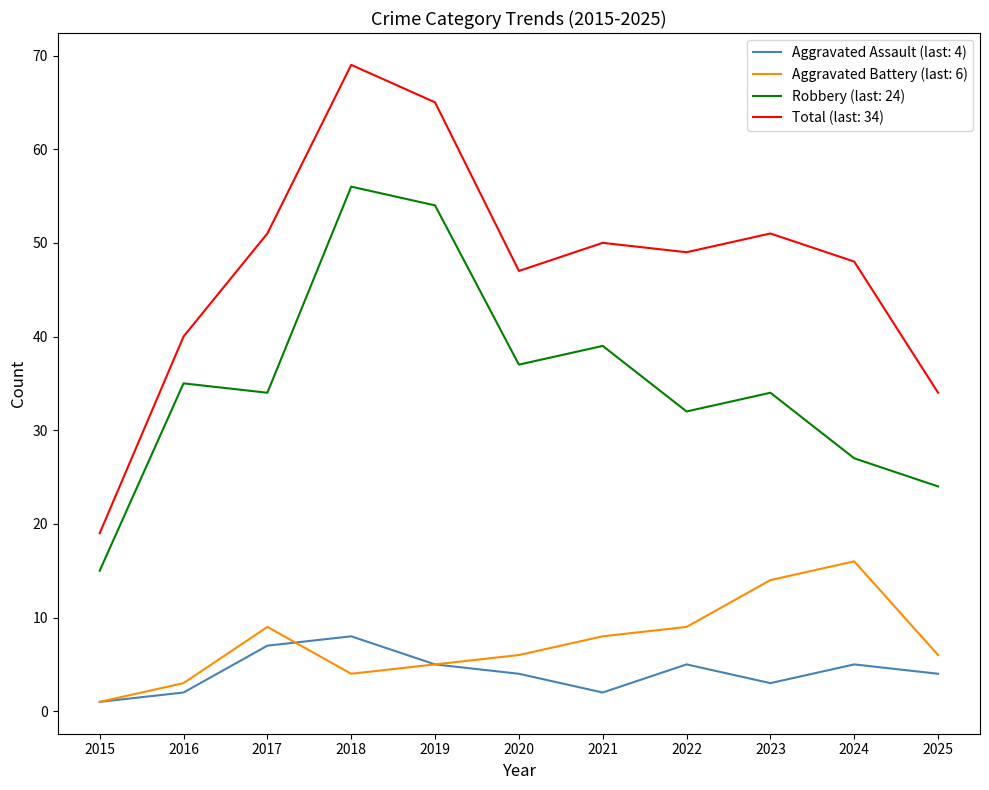

Which series changed the most between 2016 and 2022?

Total (last: 34)